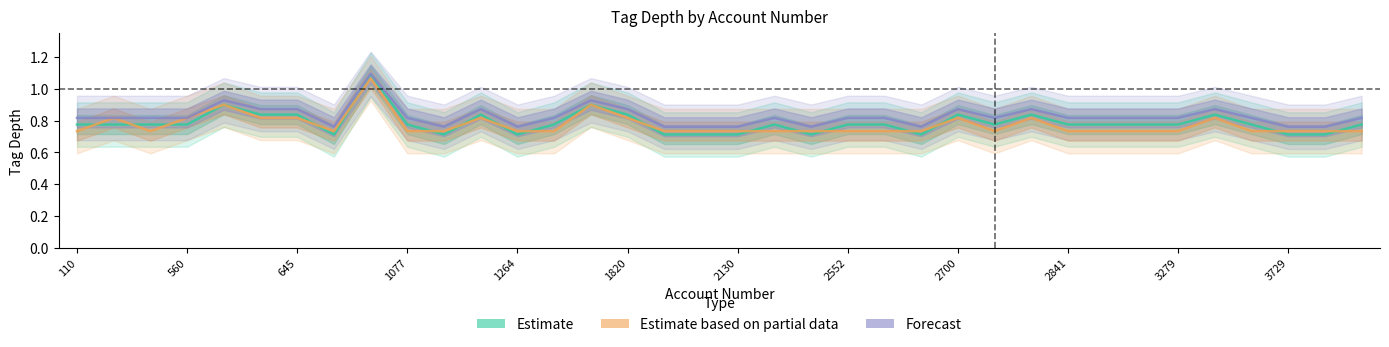

List the series in order of their overall mean, highest first.

Forecast, Estimate, Estimate based on partial data